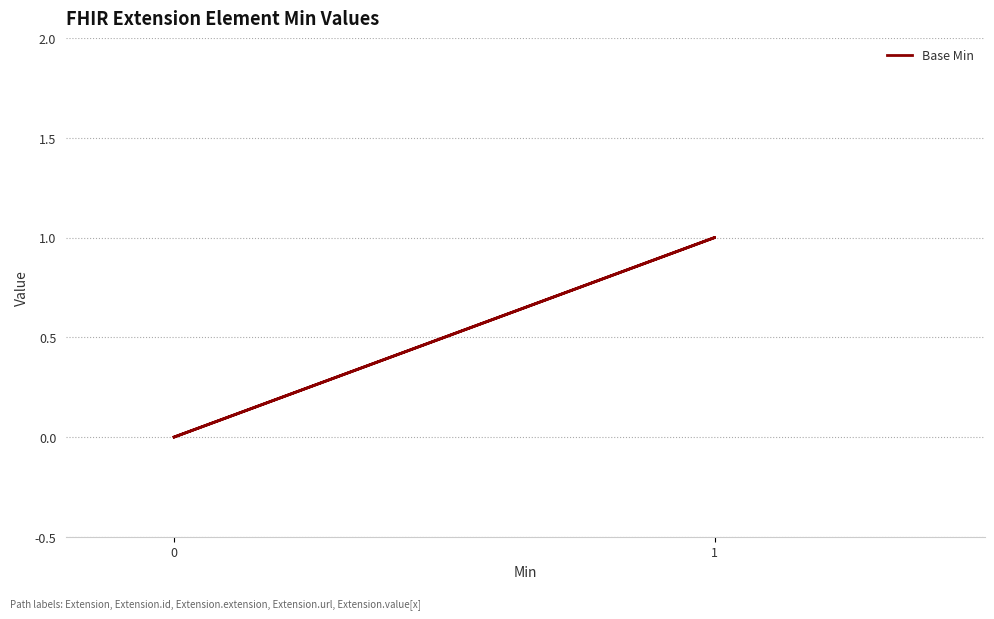

How many lines are shown in the chart?

1